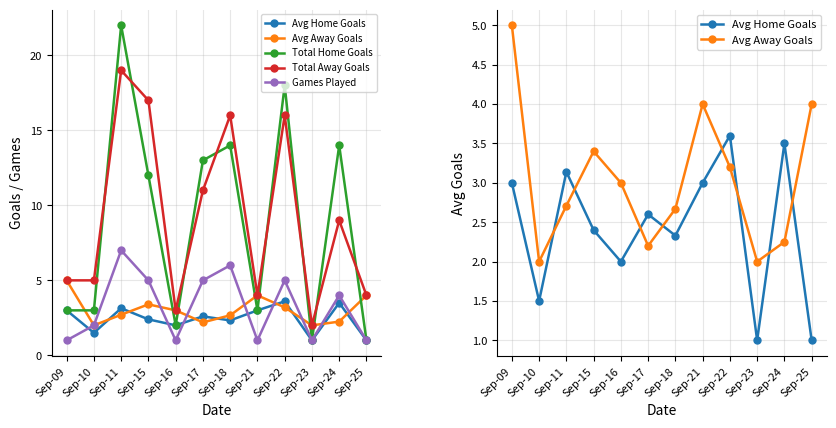

Is this an area chart (filled region under the line)?

No